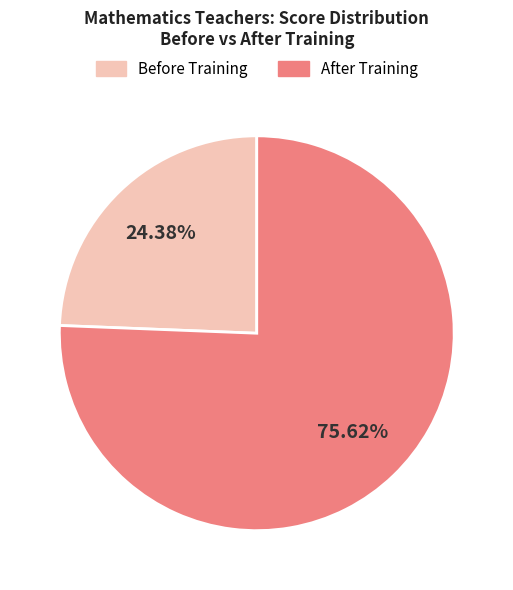

Combined, do Before Training and After Training account for over 50%?

Yes